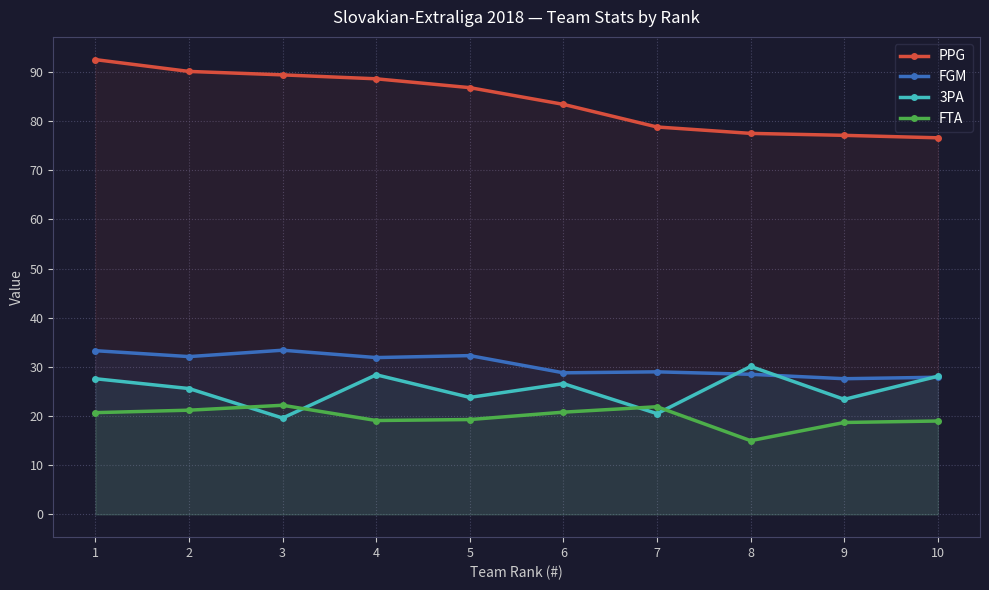

What is the approximate value of PPG at 3?

89.4